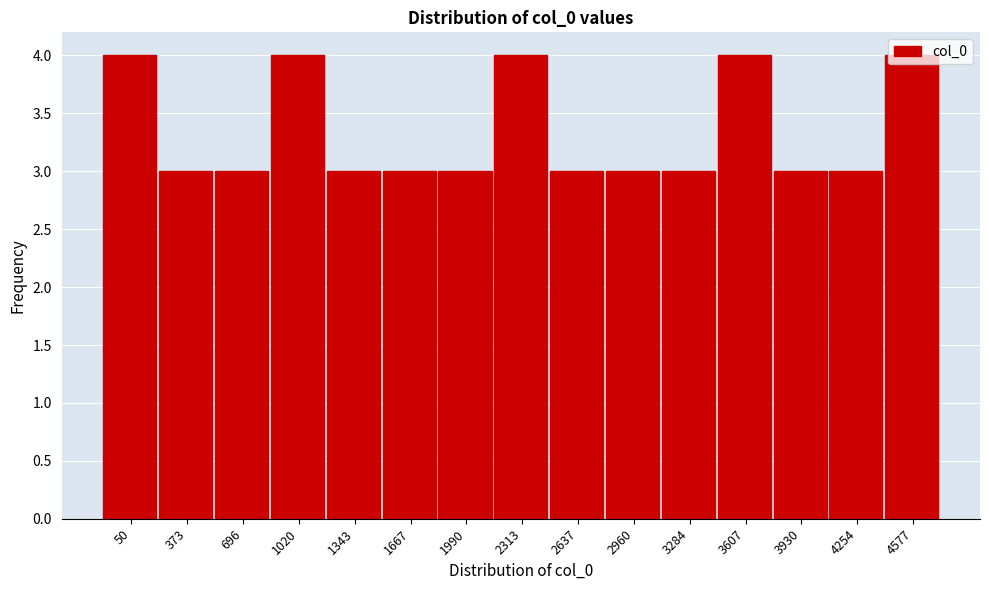

Approximately how many times larger is the value at 4254 compared to 373?

1.0